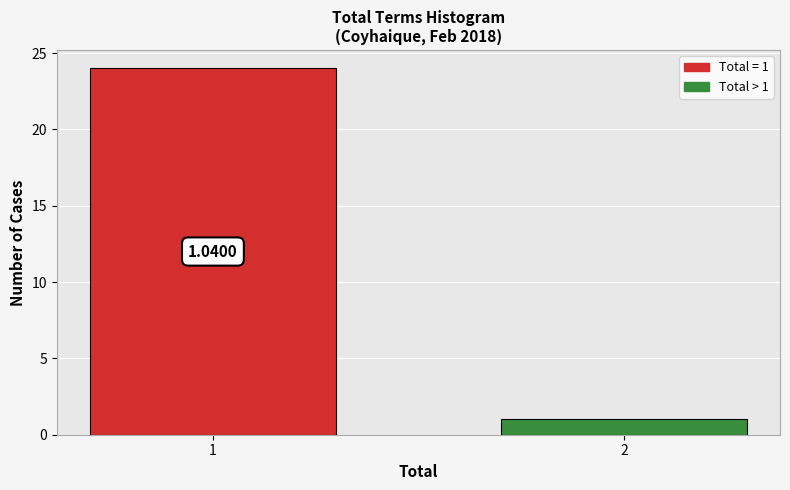

What is the change in value from 1 to 2?

-23